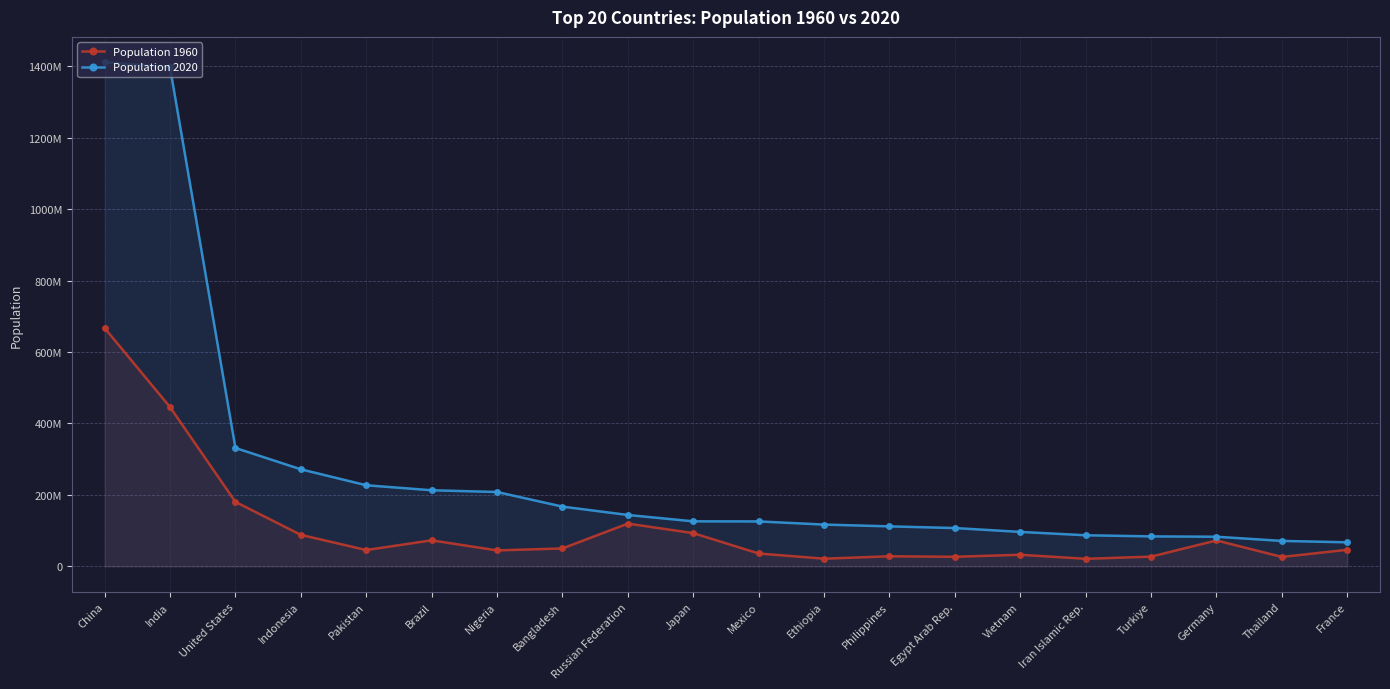

What is the highest value of the Population 2020 series?

1411100000